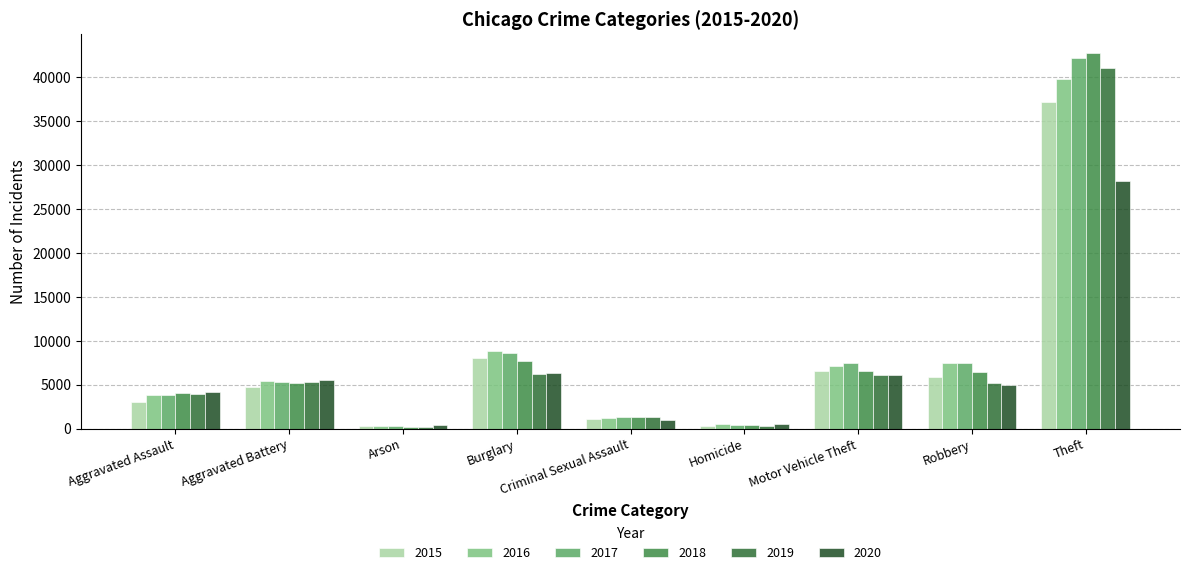

How many values in the 2016 series are below 5462?

4